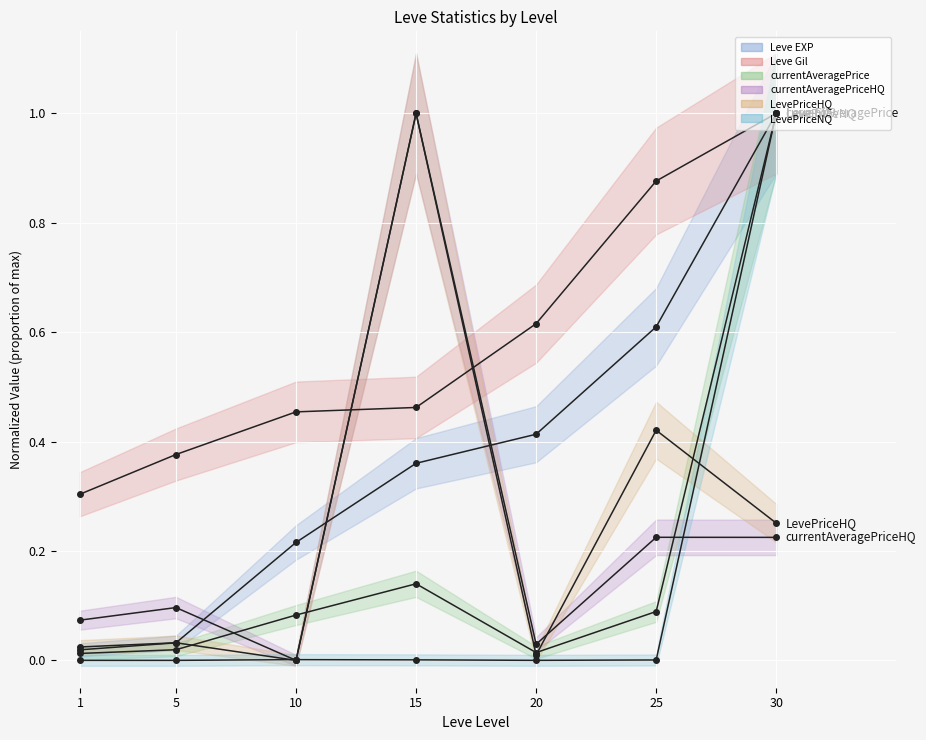

Which series has the largest total across all categories?

Leve Gil